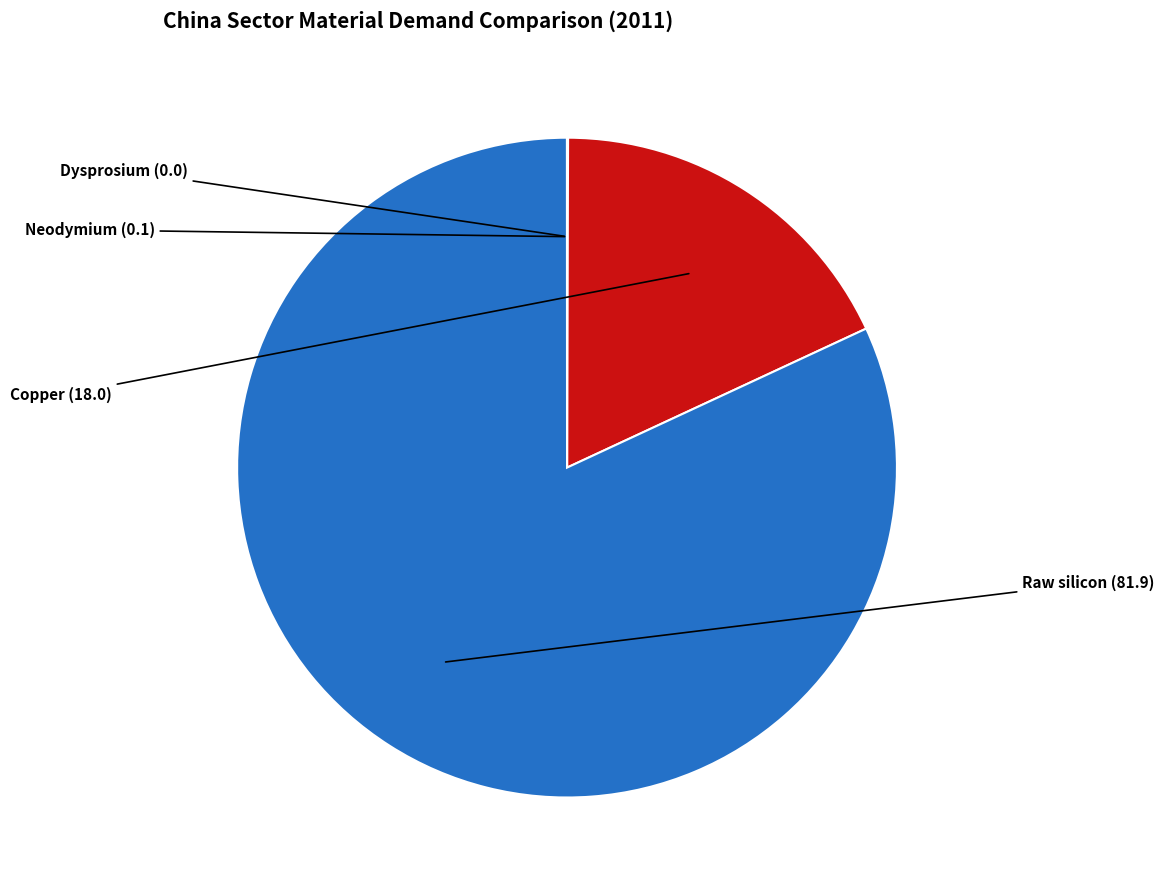

True or false: Copper accounts for 4% of the total.

False